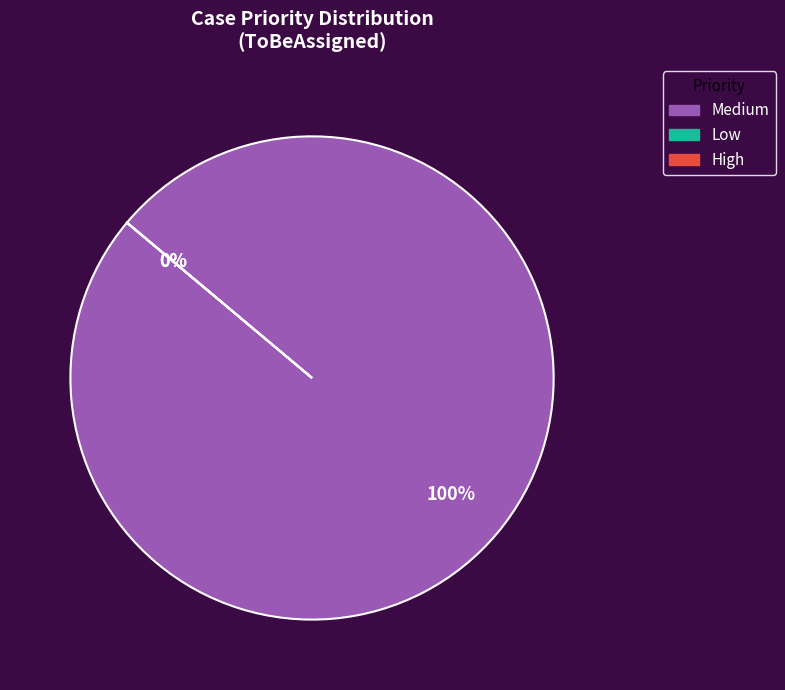

How much of the chart is everything except High?

100.0%